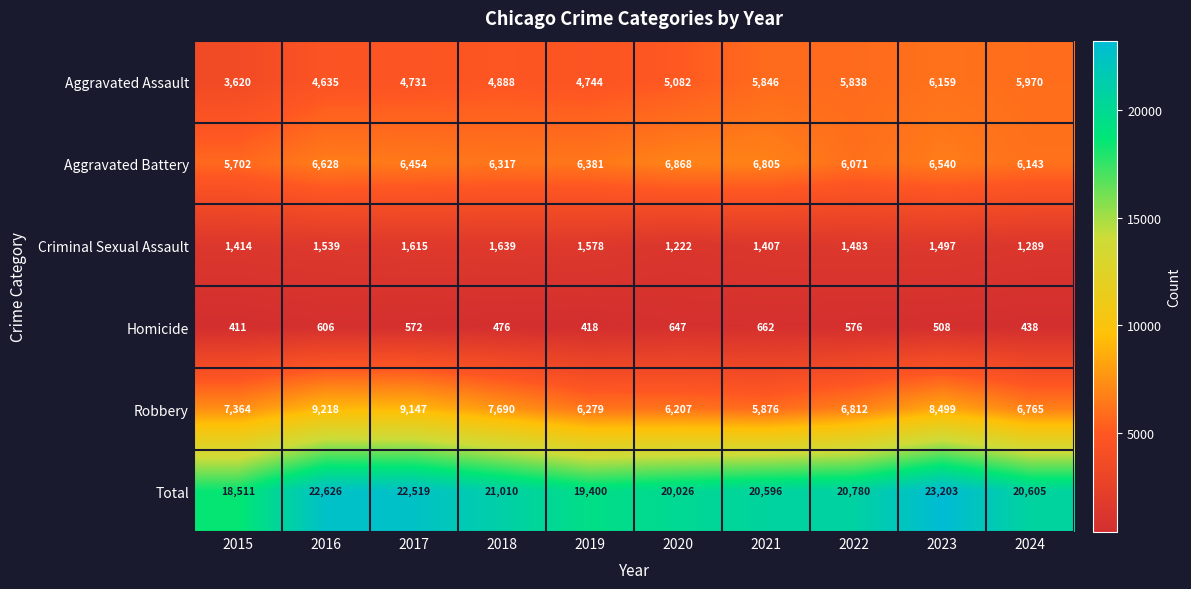

At how many categories does at least one series exceed 4853?

10